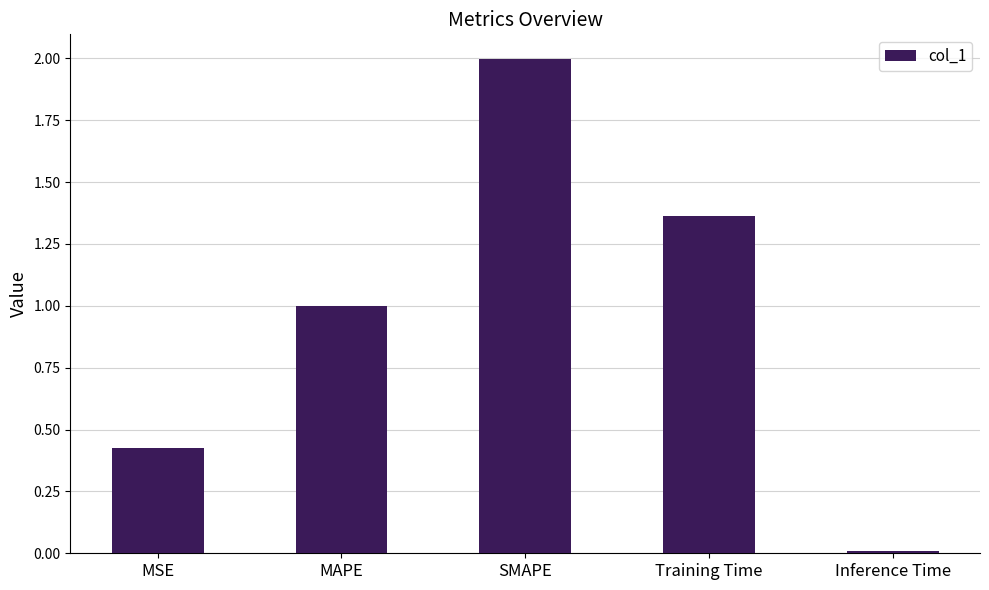

How many bars are there in total?

5